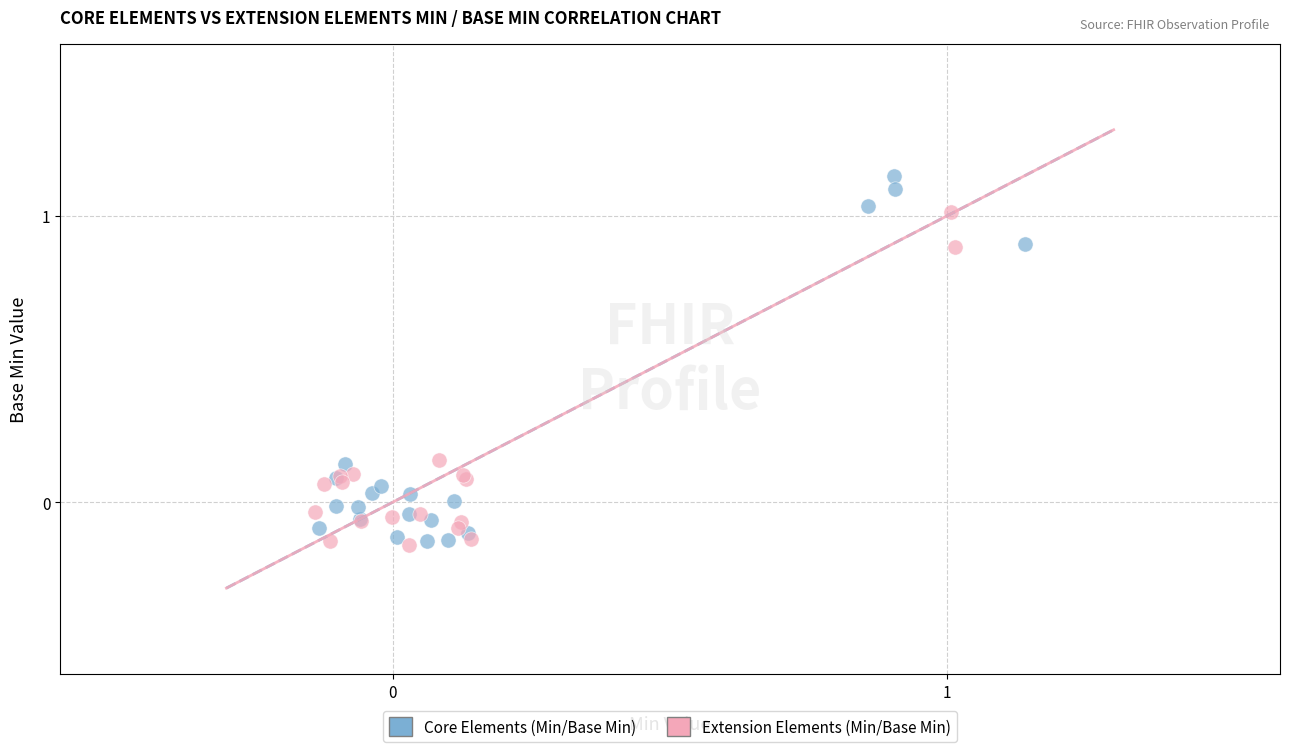

Which series has the largest Y range (max minus min)?

Core Elements (Min/Base Min)